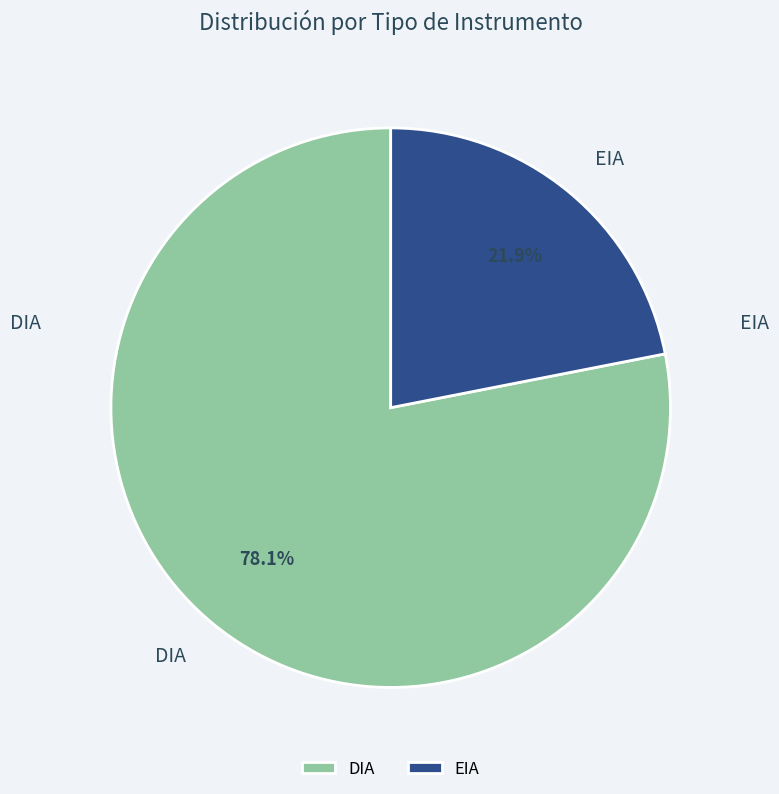

What percentage is the DIA slice, to the nearest percent?

78%